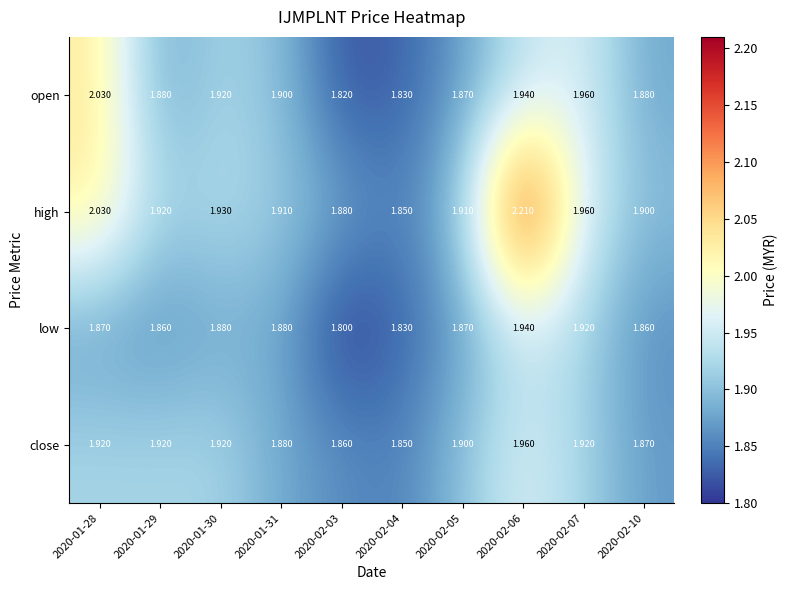

At 2020-02-03, list the series in order from largest to smallest.

high, close, open, low